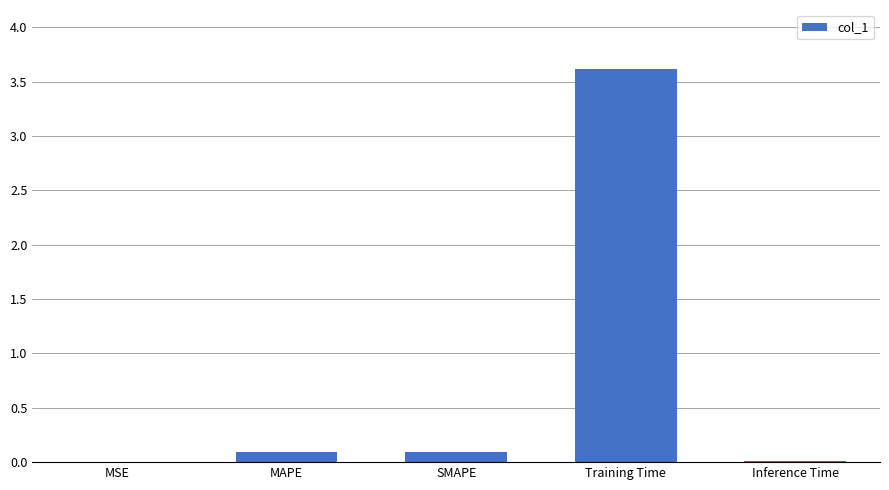

Which has a higher value, MSE or SMAPE?

SMAPE